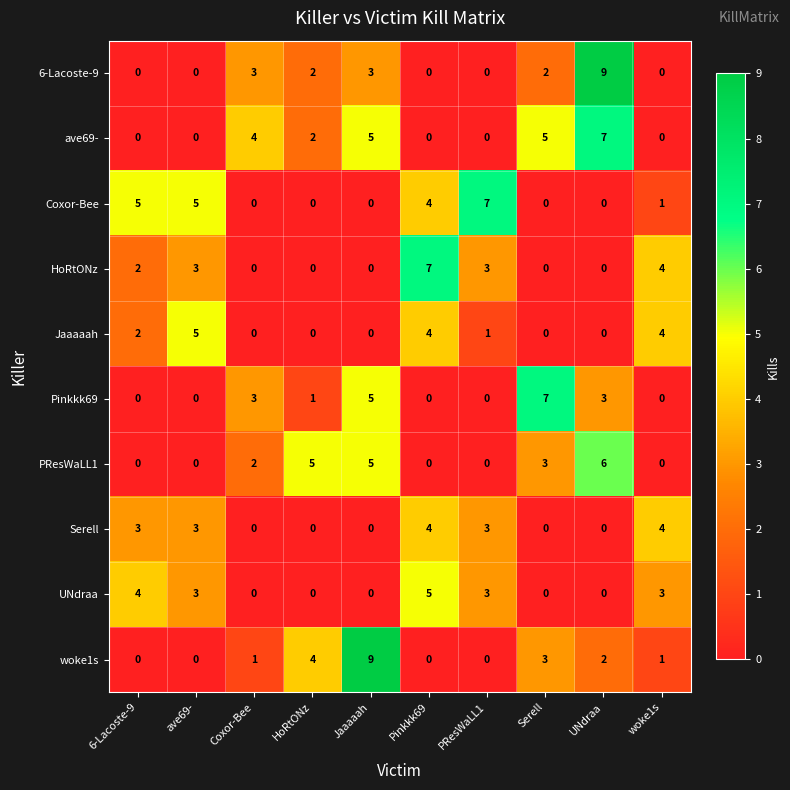

Which series has the largest total across all categories?

ave69-